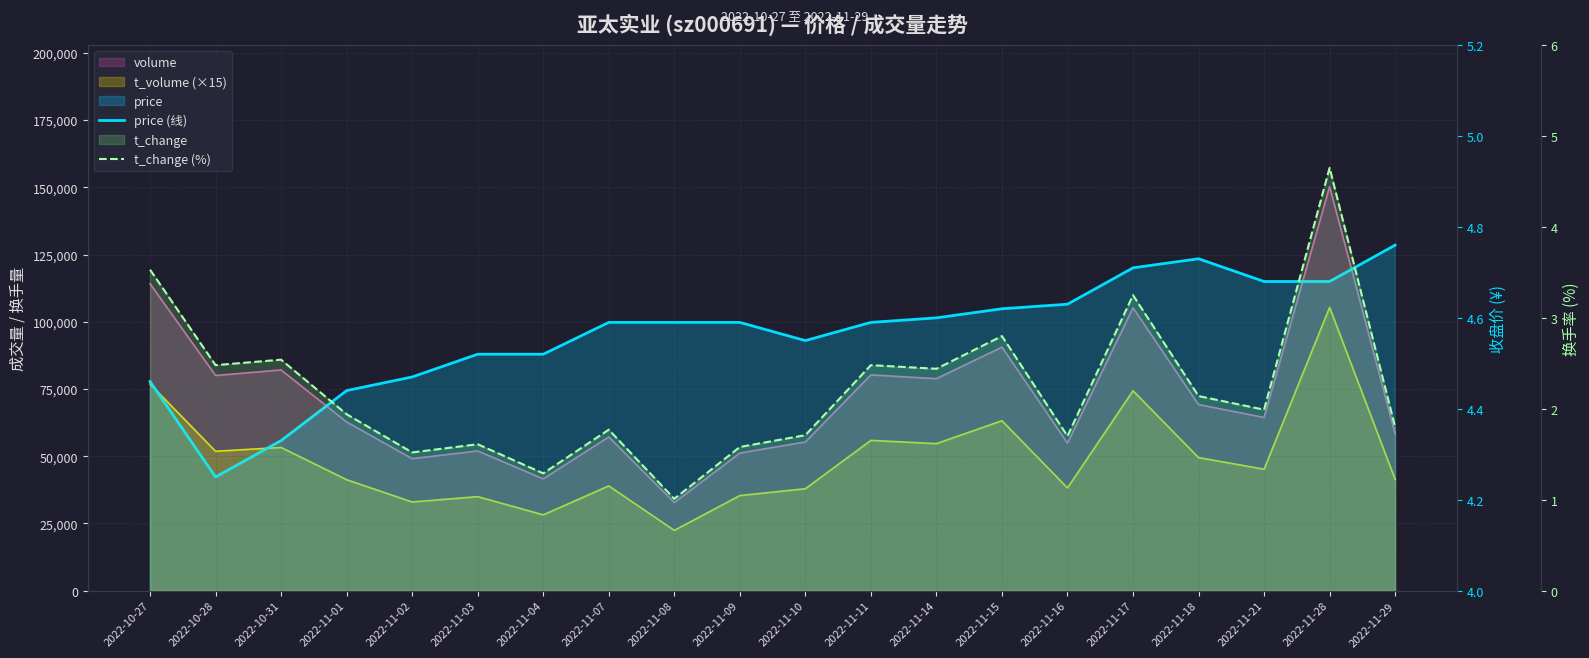

True or false: price (线) has more than 2 points higher than both neighbors.

False